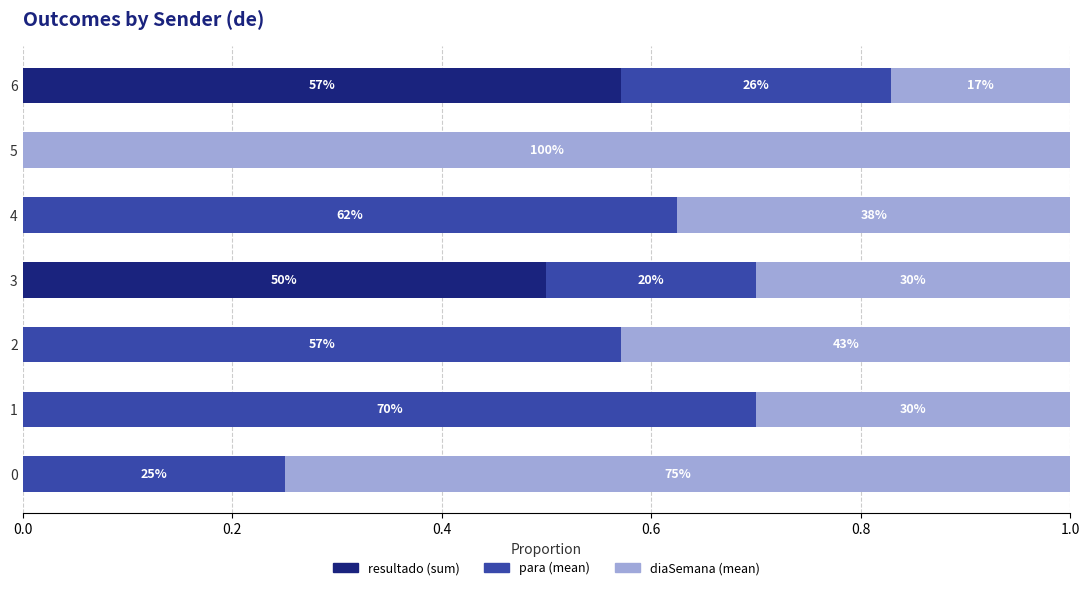

What is the difference between the second highest and minimum values in the para (mean) series?

0.6